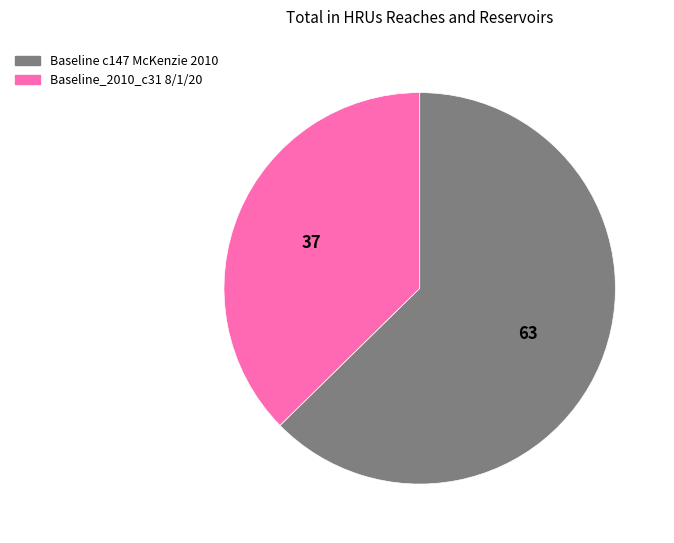

Between Baseline c147 McKenzie 2010 and Baseline_2010_c31 8/1/20, which is larger?

Baseline c147 McKenzie 2010